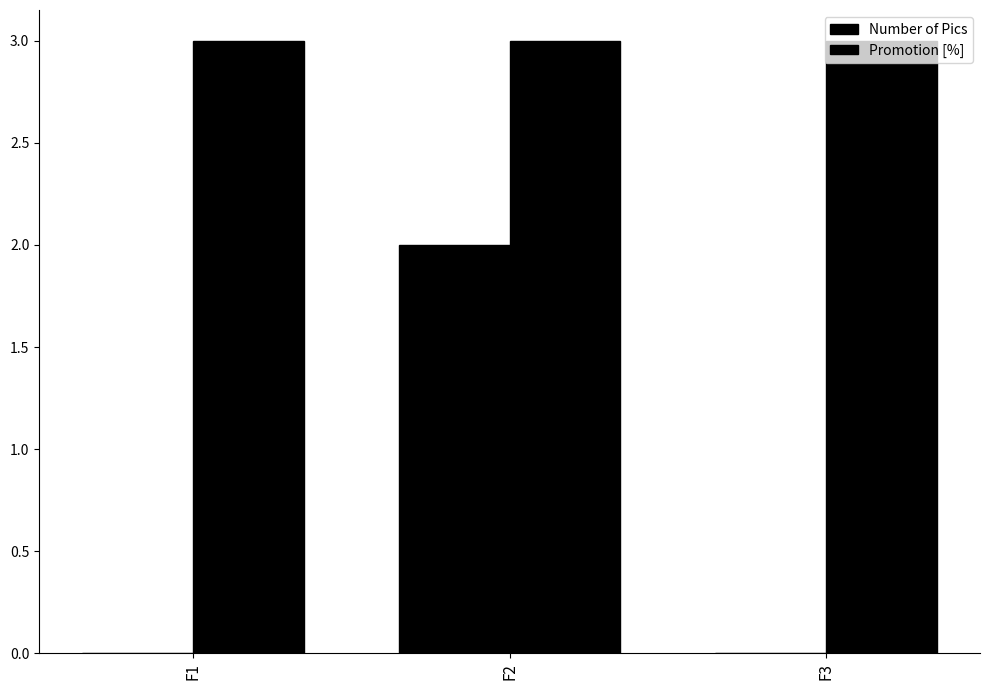

Is the value of Promotion [%] at F1 greater than the value of Number of Pics at F3?

Yes